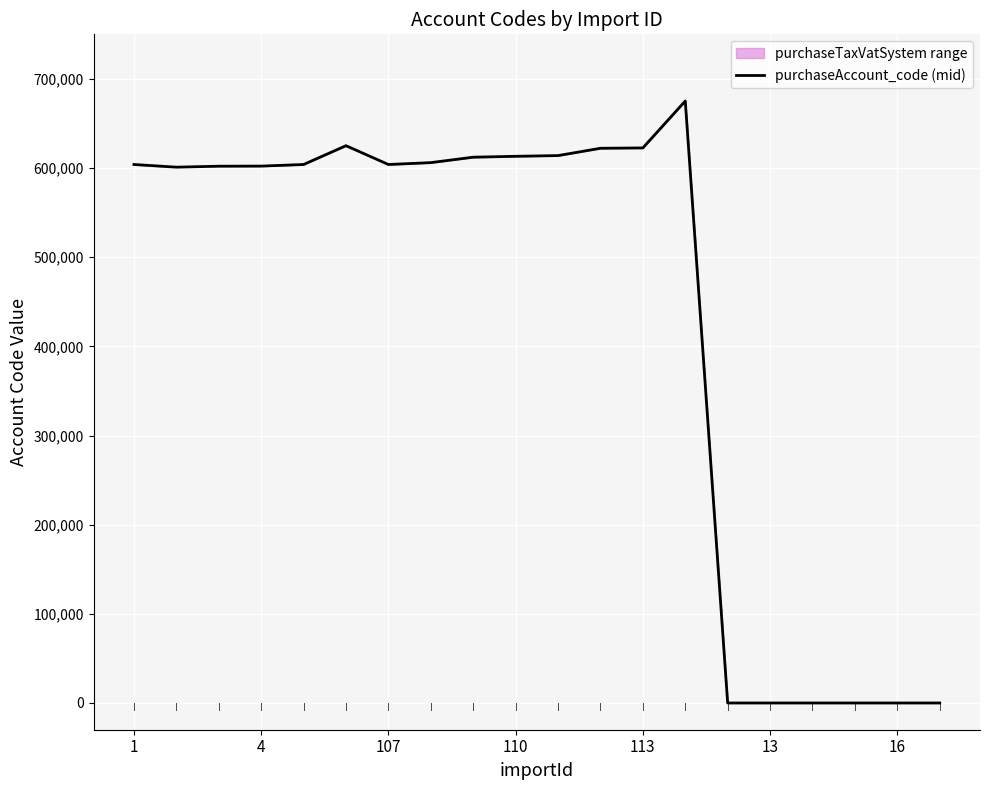

What is the sum of all values?

8607900